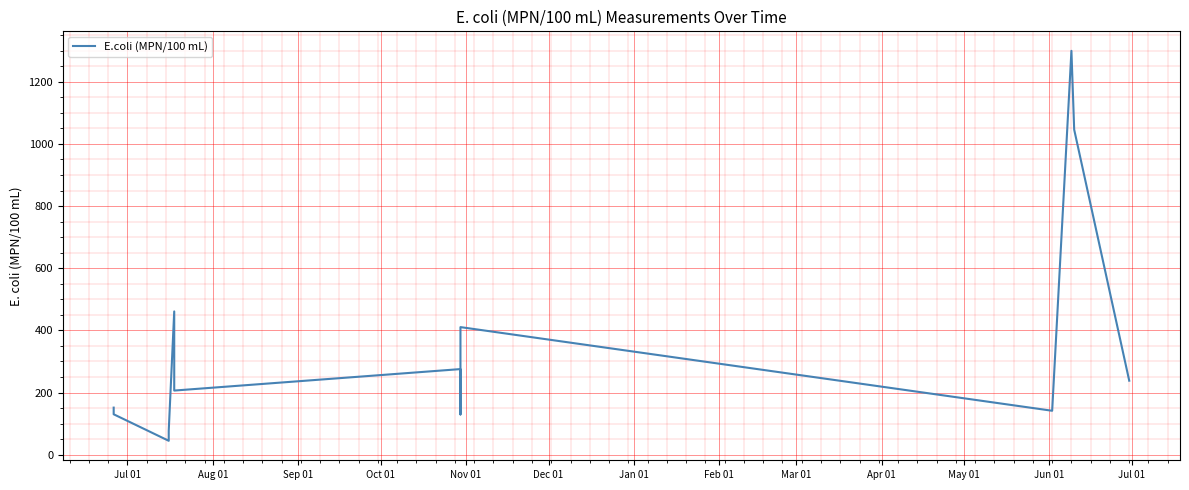

How many categories are shown in the chart?

13